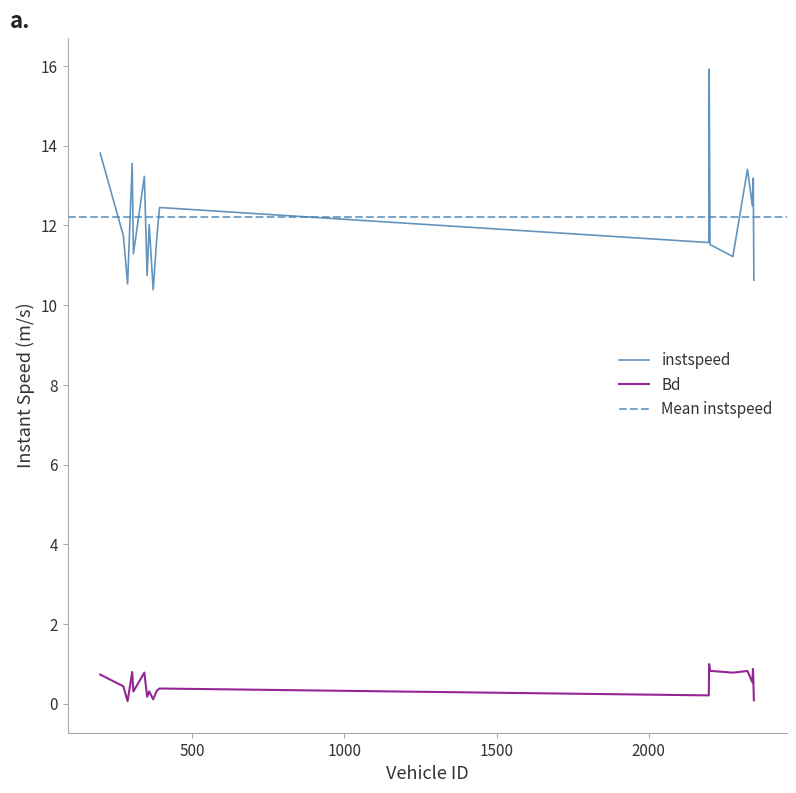

What is the sum of all instspeed values?

244.5